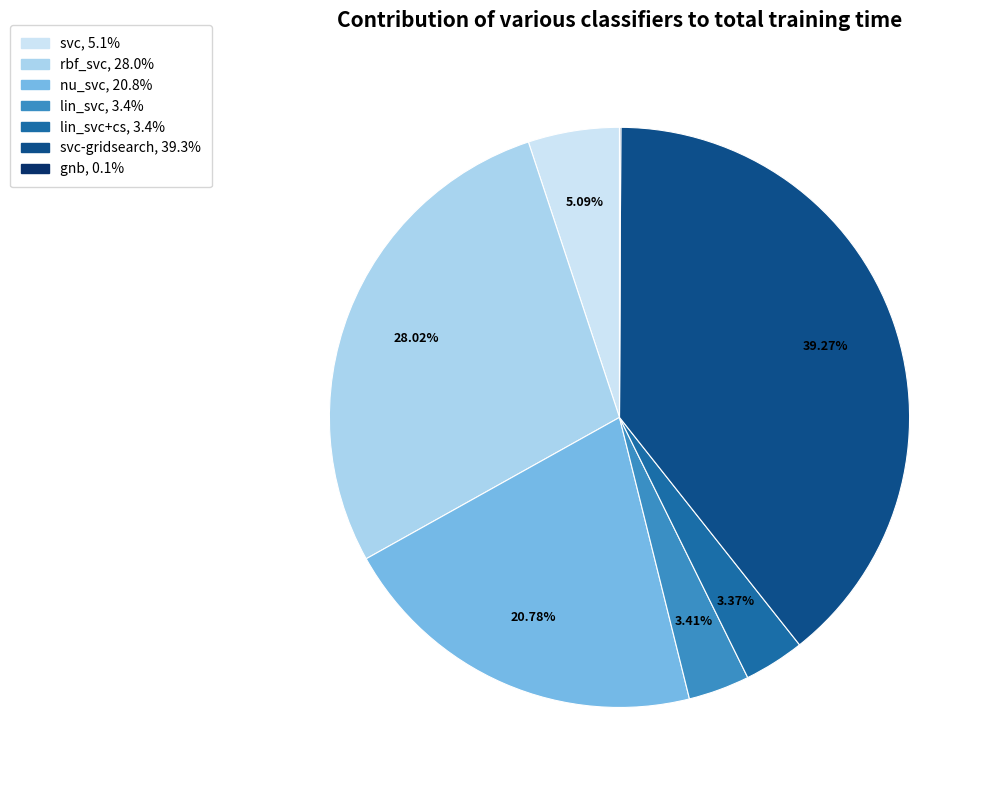

Does any single category account for the majority?

No